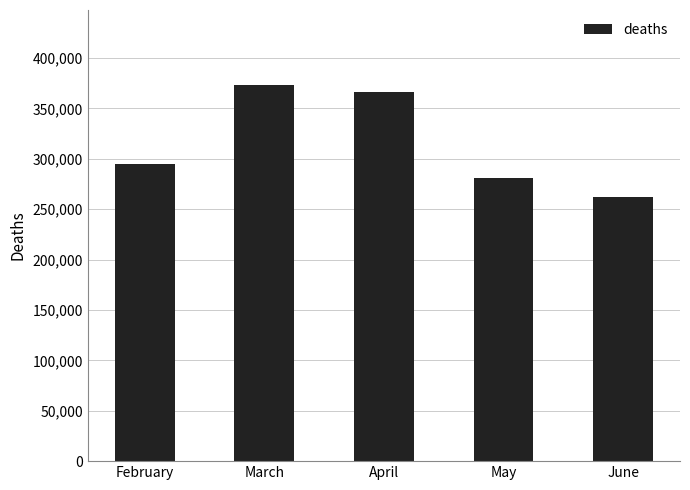

Which category has the lowest value across all series?

June